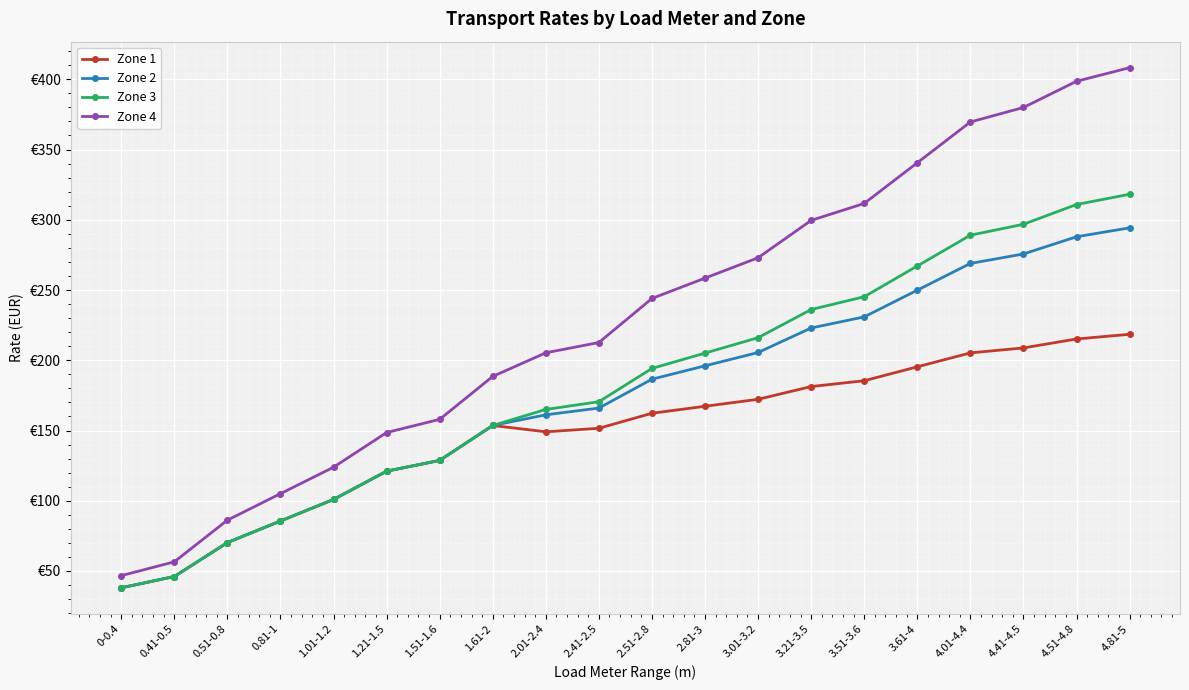

True or false: Zone 3 and Zone 4 cross at least once.

False